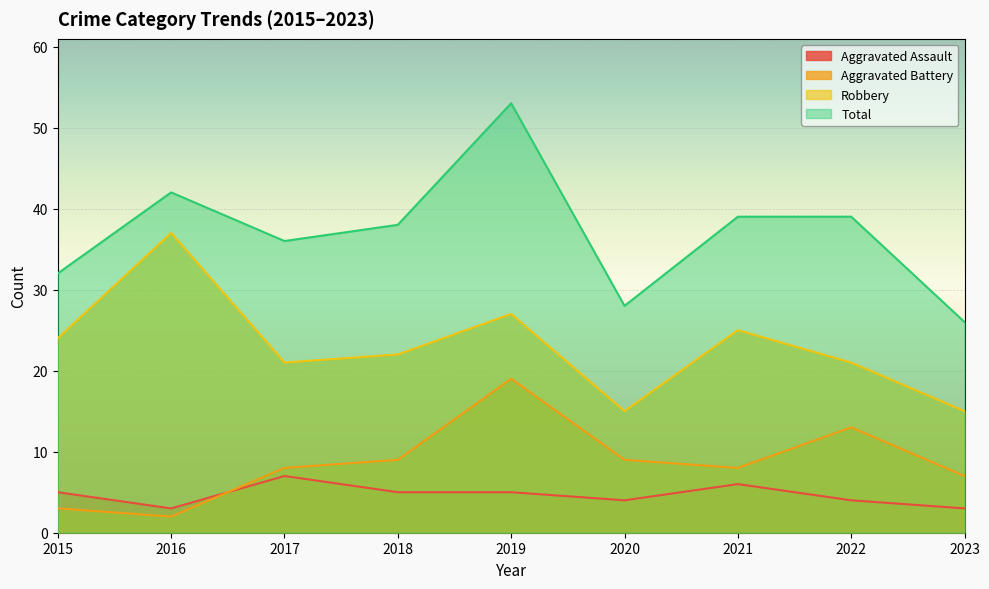

True or false: Robbery has a value of 24 at 2015.

True